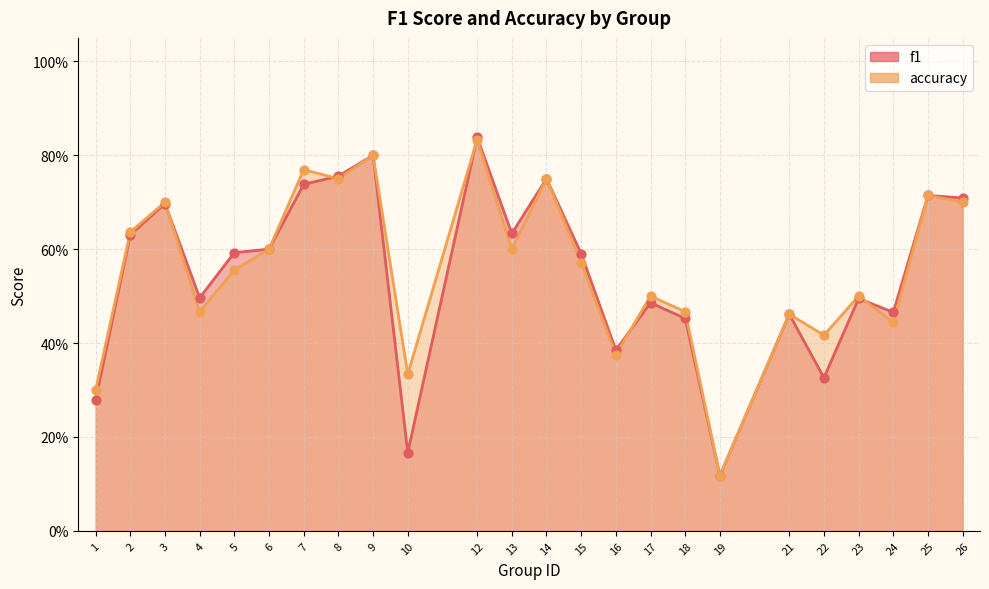

Which series contains the highest Y value?

f1